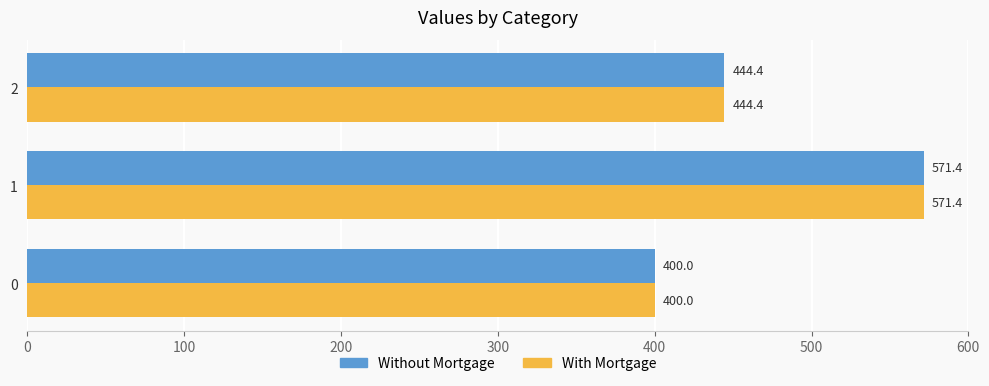

How many series are shown in this chart?

2